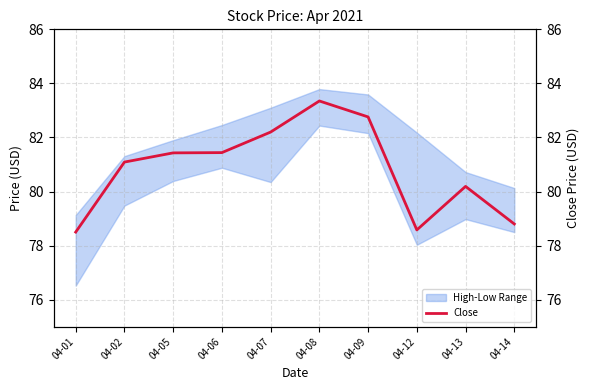

Is it true that Close equals 78.5 at 04-01?

True